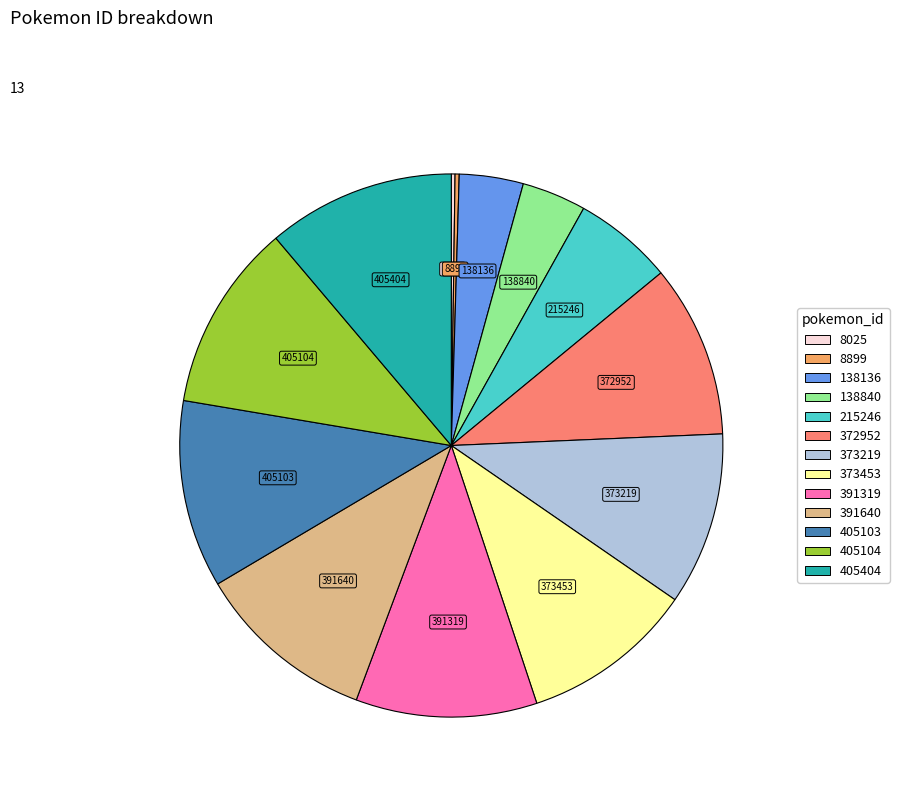

Is the sum of 391319 and 215246 greater than half?

No